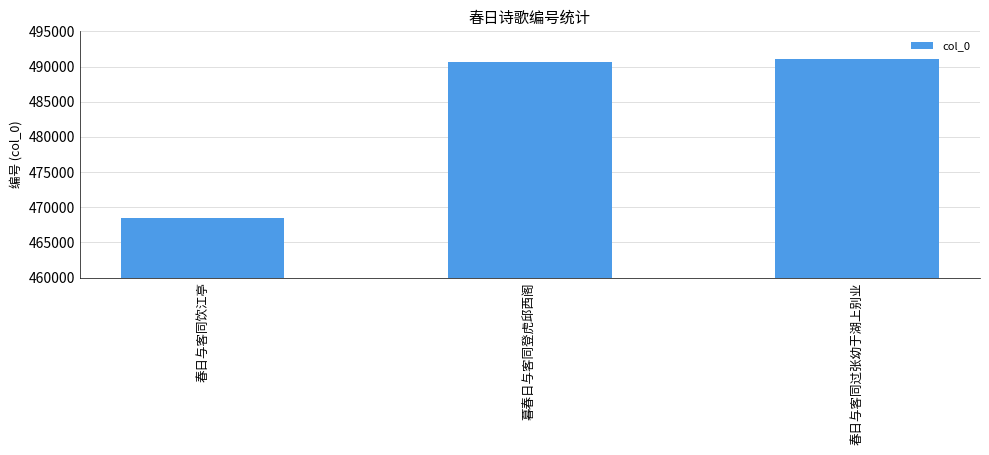

What is the ratio of the value at 春日与客同饮江亭 to the value at 春日与客同过张幼于湖上别业?

1.0